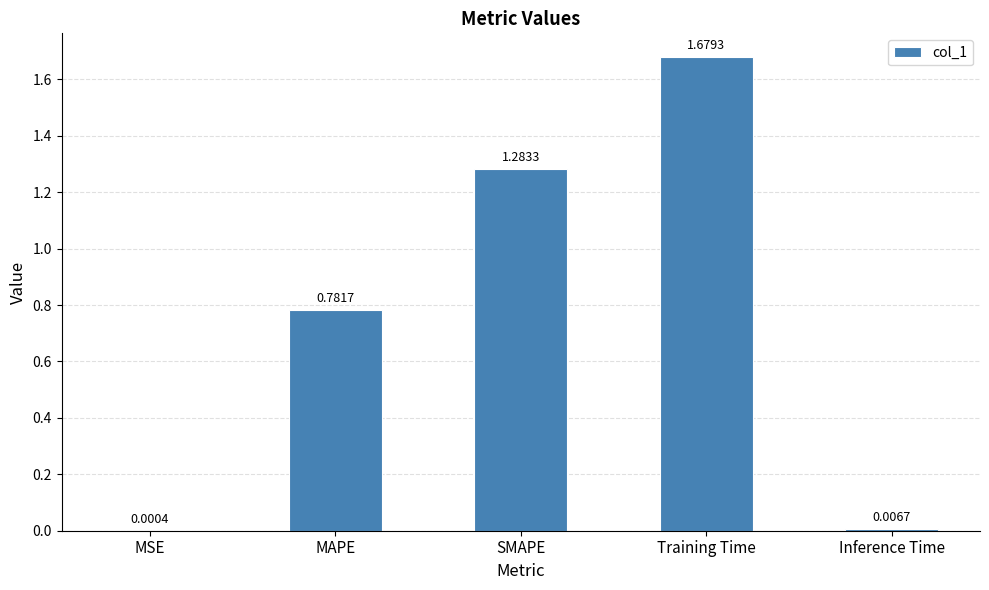

At which label is the value closest to 0?

MSE